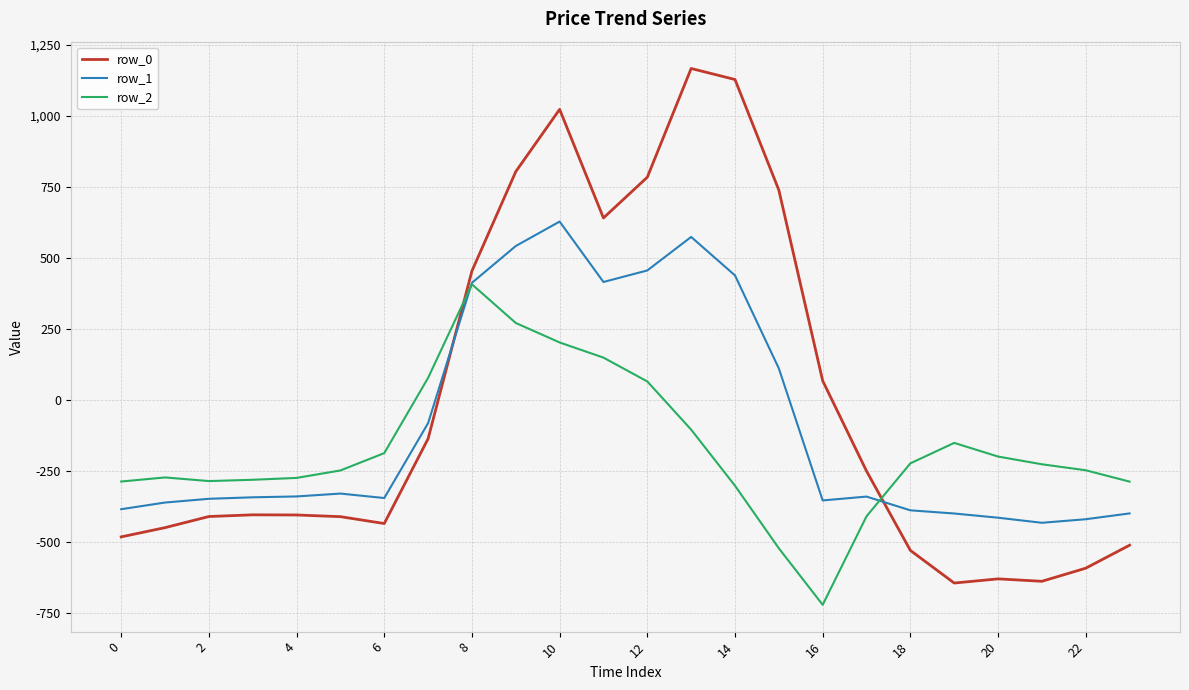

After their last crossing, which series has the higher values: row_1 or row_0?

row_1